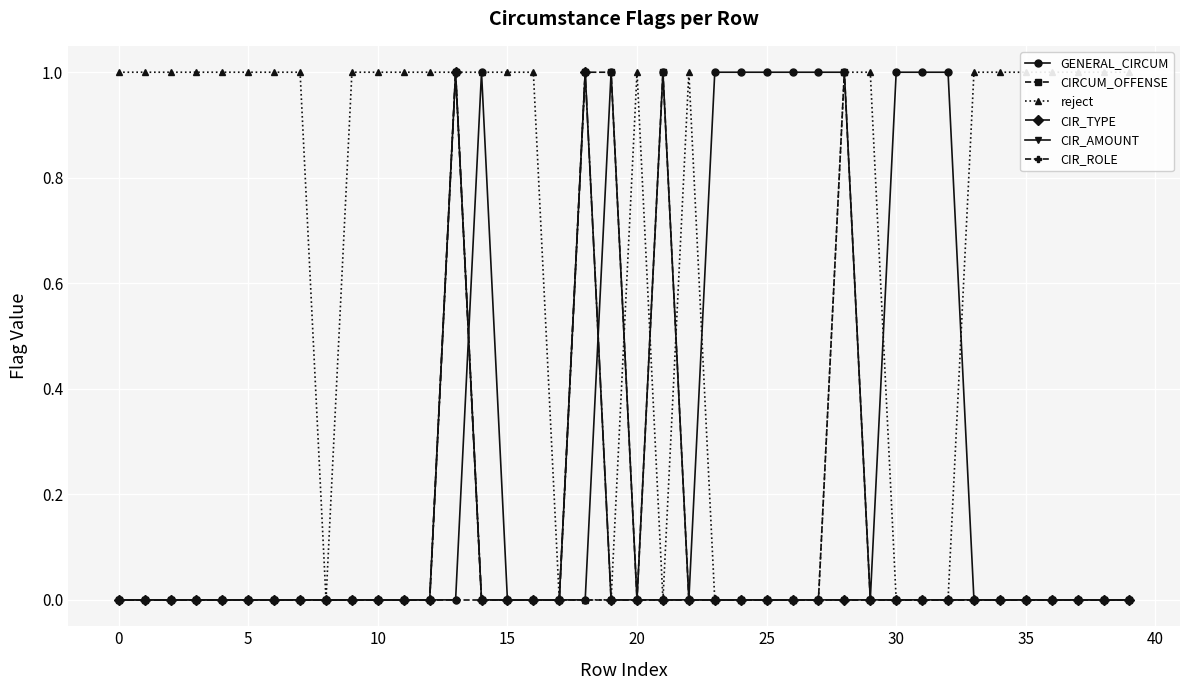

At which category does CIR_AMOUNT reach its first local peak?

13